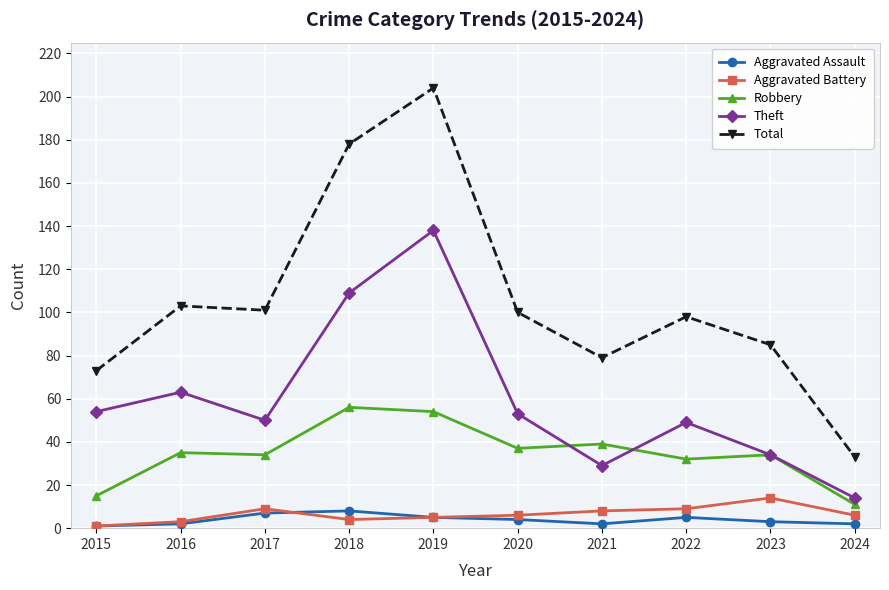

Reading right to left, transcribe all the data shown in this chart.

Aggravated Assault: 2024=2	2023=3	2022=5	2021=2	2020=4	2019=5	2018=8	2017=7	2016=2	2015=1
Aggravated Battery: 2024=6	2023=14	2022=9	2021=8	2020=6	2019=5	2018=4	2017=9	2016=3	2015=1
Robbery: 2024=11	2023=34	2022=32	2021=39	2020=37	2019=54	2018=56	2017=34	2016=35	2015=15
Theft: 2024=14	2023=34	2022=49	2021=29	2020=53	2019=138	2018=109	2017=50	2016=63	2015=54
Total: 2024=33	2023=85	2022=98	2021=79	2020=100	2019=204	2018=178	2017=101	2016=103	2015=73